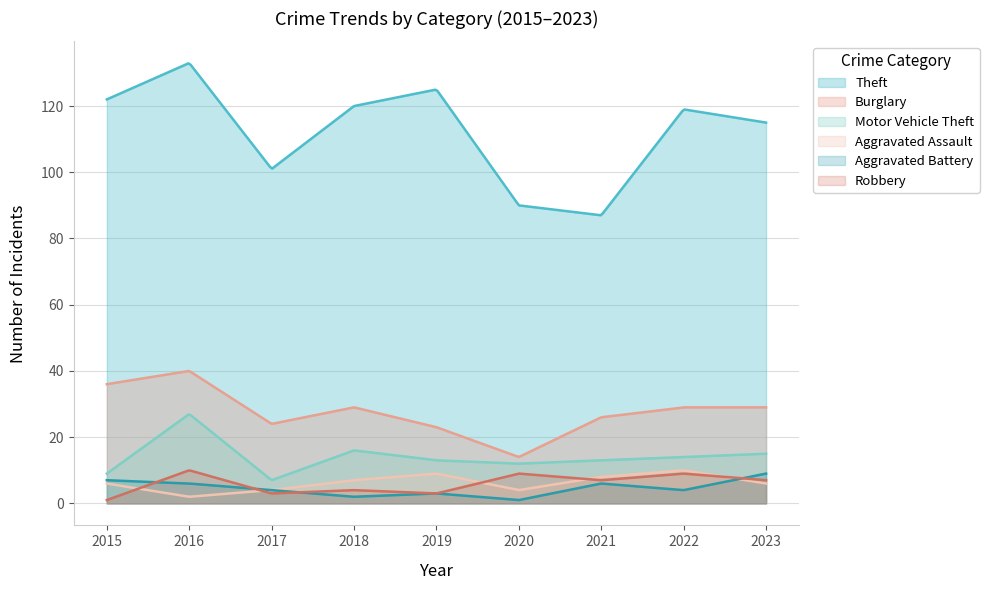

What is the average value of the Aggravated Assault series?

6.2